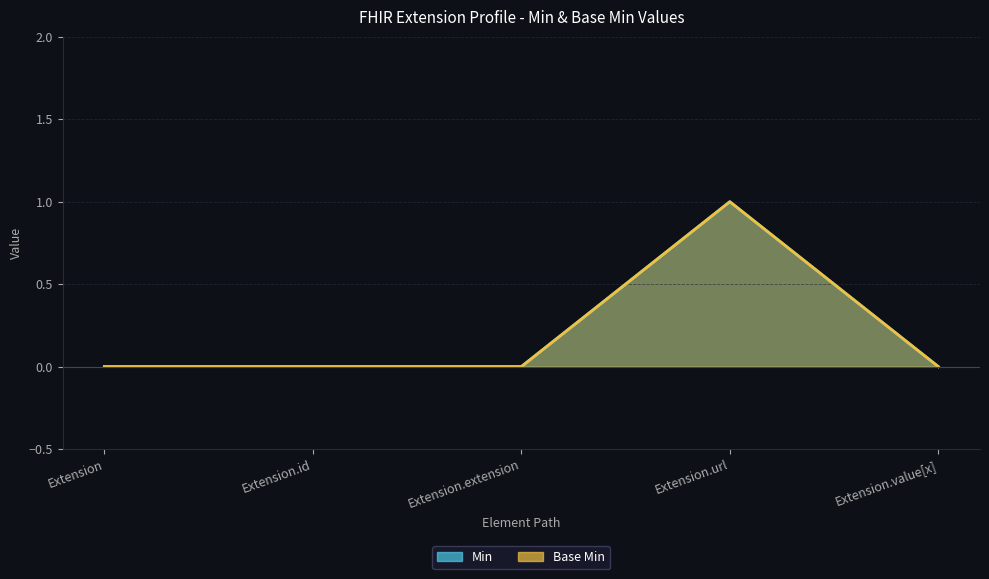

At Extension.id, list the series in order from largest to smallest.

Min, Base Min